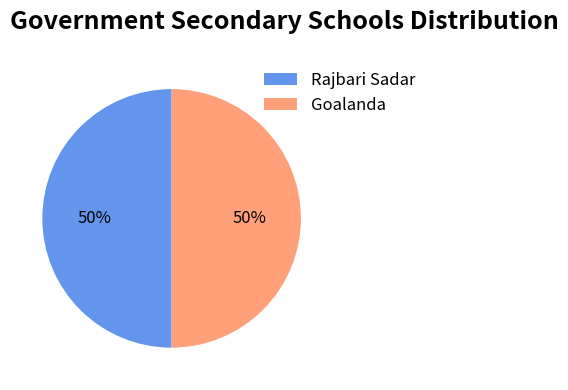

To the nearest percent, what is the average slice percentage?

50%